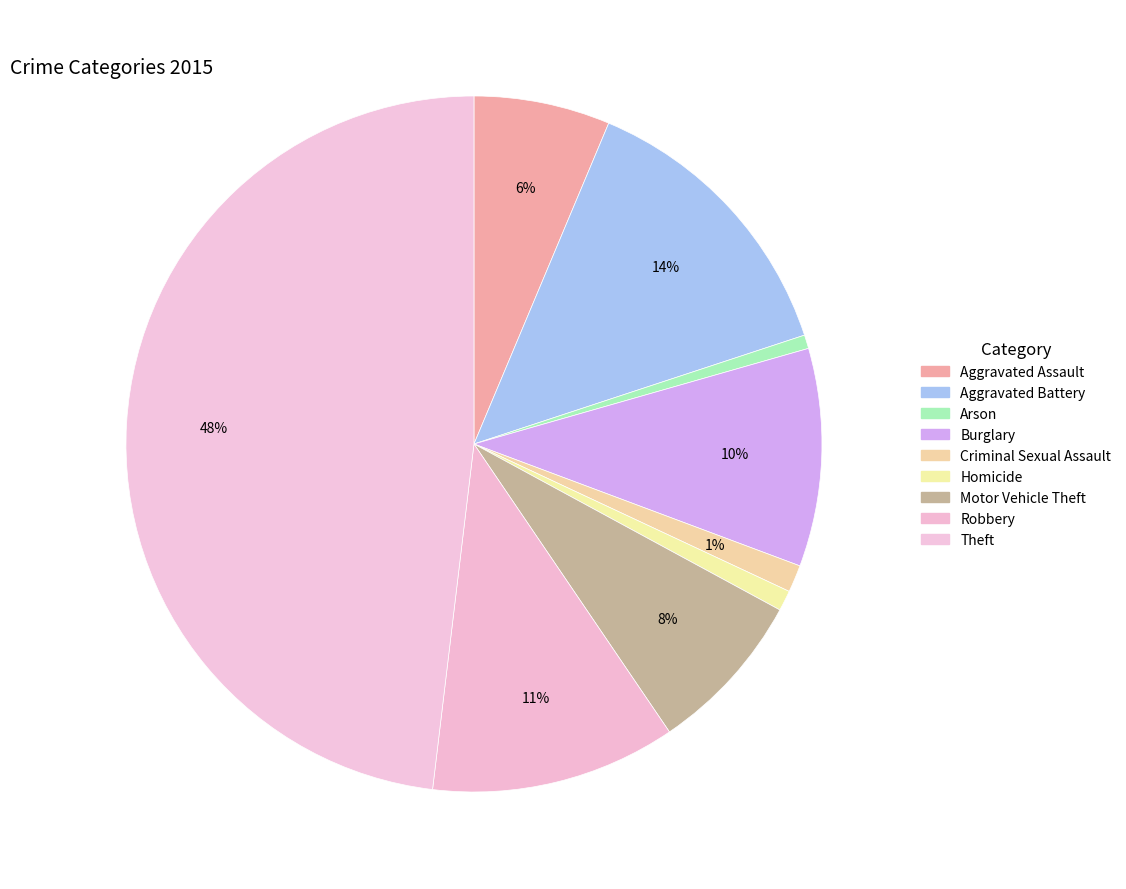

Rank the categories by value from lowest to highest.

Arson, Homicide, Criminal Sexual Assault, Aggravated Assault, Motor Vehicle Theft, Burglary, Robbery, Aggravated Battery, Theft